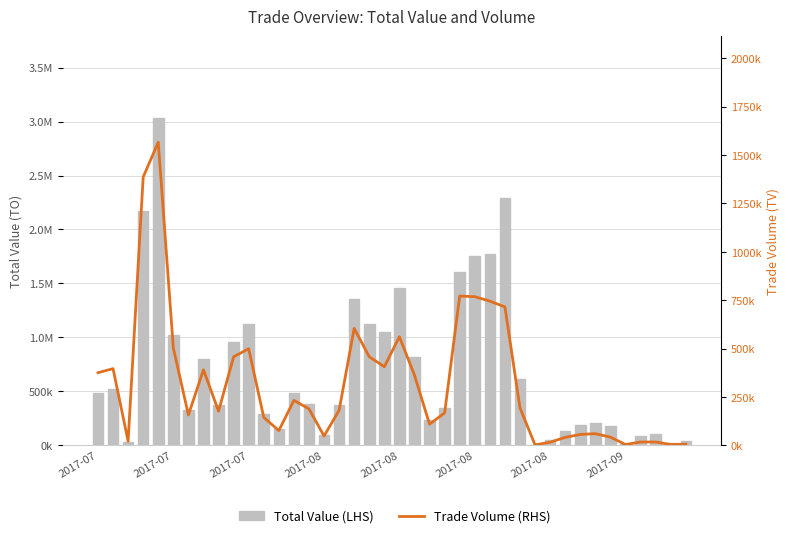

How many groups of bars are there?

40